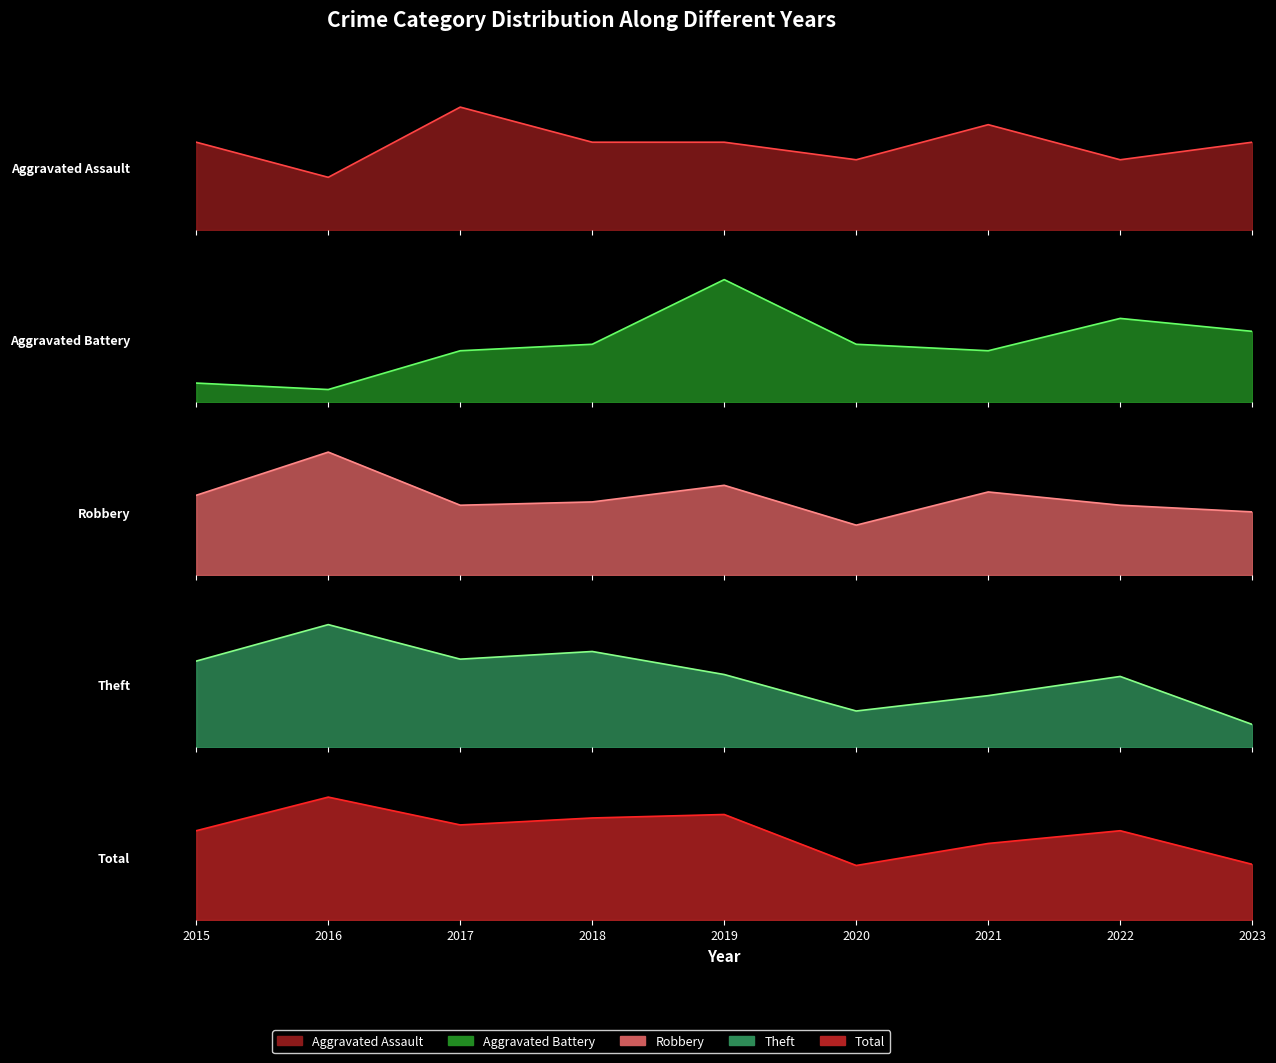

List the labels in order of Aggravated Assault value, smallest first.

2016, 2020, 2022, 2015, 2018, 2019, 2023, 2021, 2017